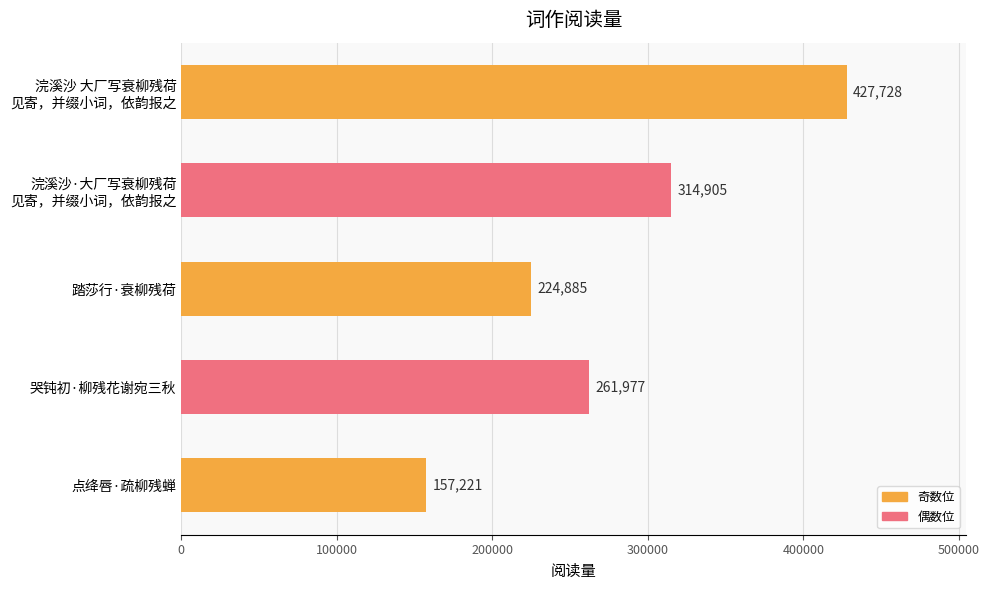

What is the greatest value displayed?

427728